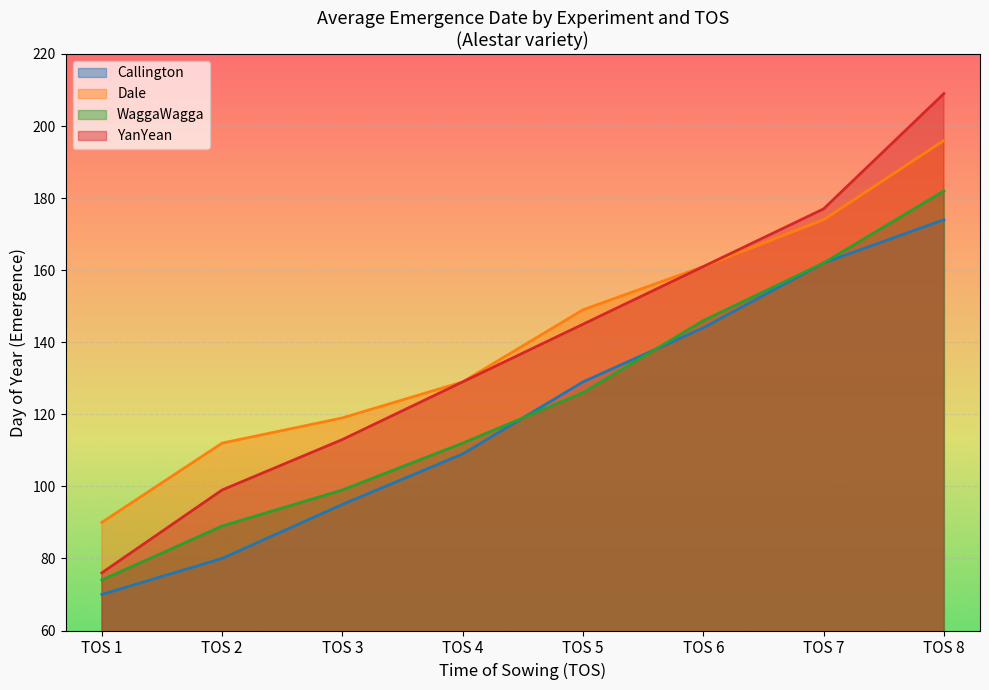

True or false: WaggaWagga and YanYean cross at least once.

False